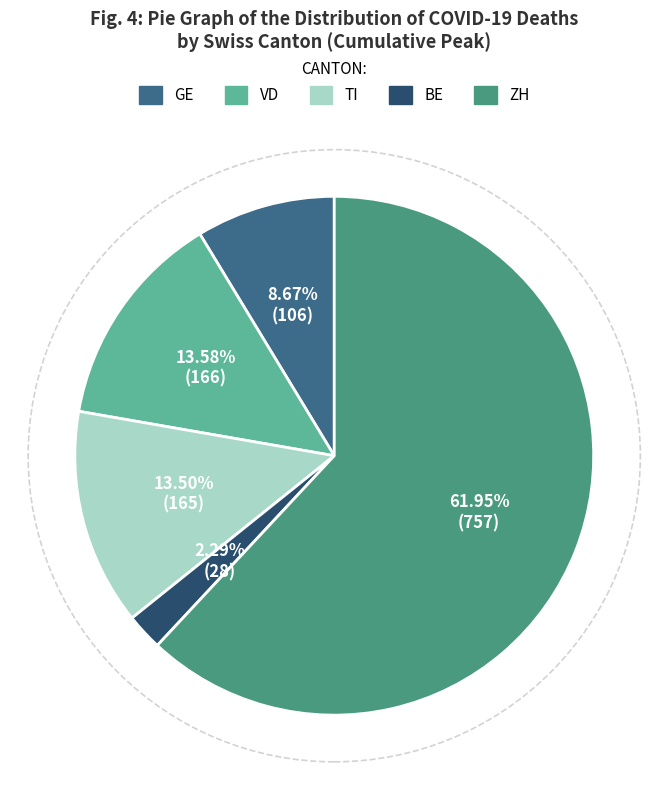

What is the ratio of the value at TI to the value at GE?

1.6